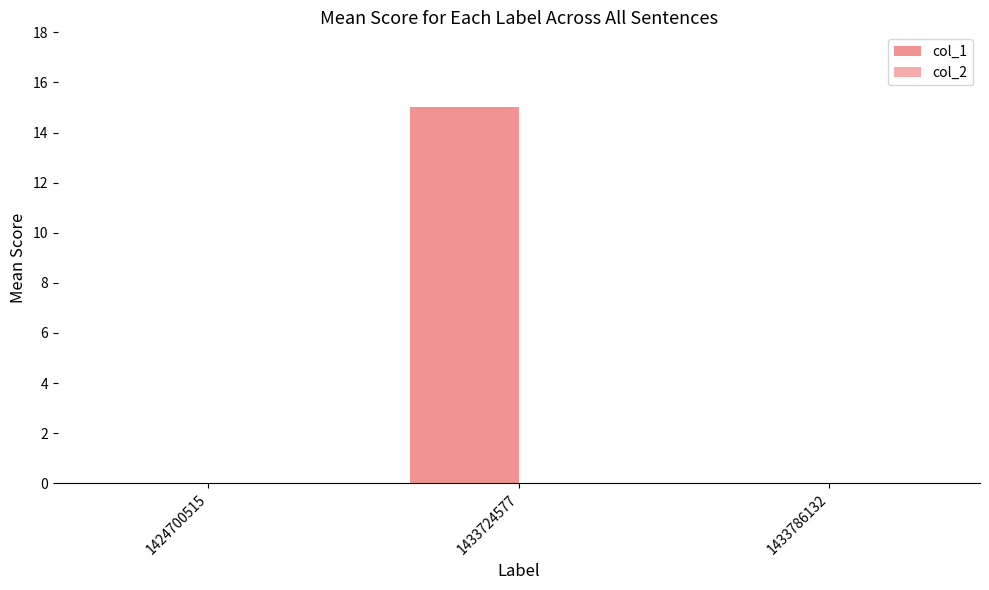

How many data points does each series have?

3